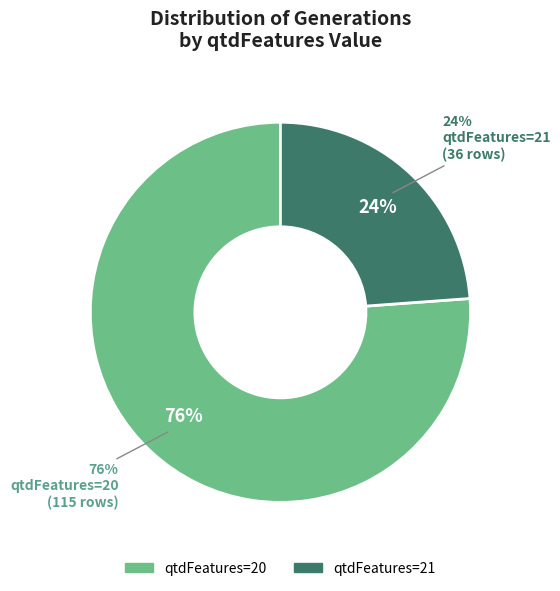

Is it true that 20 is 76% of the pie?

True